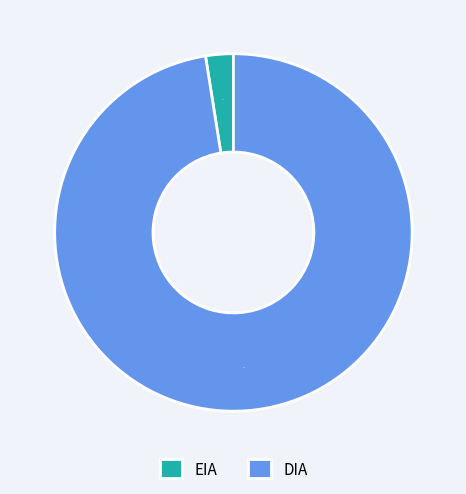

Rank the categories by value from lowest to highest.

EIA, DIA